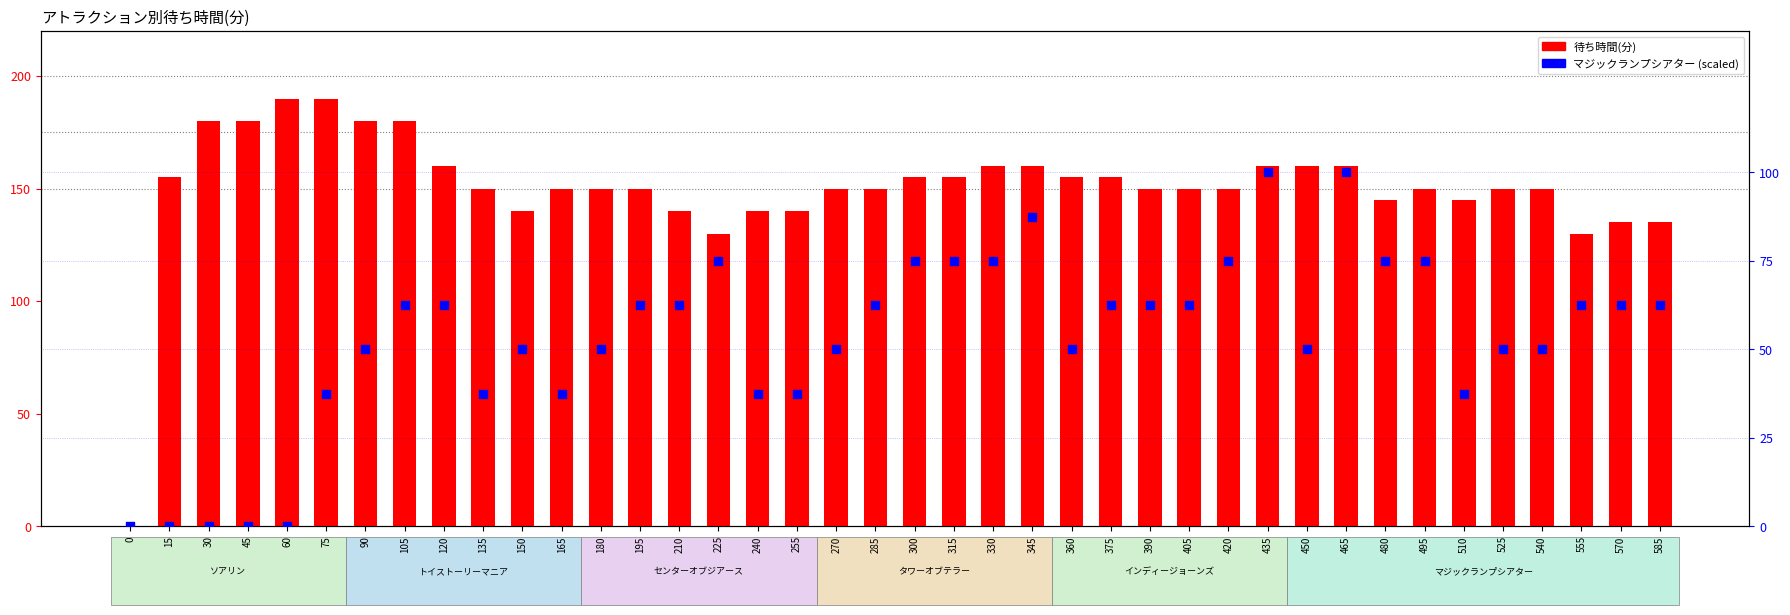

Is the value of マジックランプシアター at 60 greater than the value of ソアリン at 330?

No